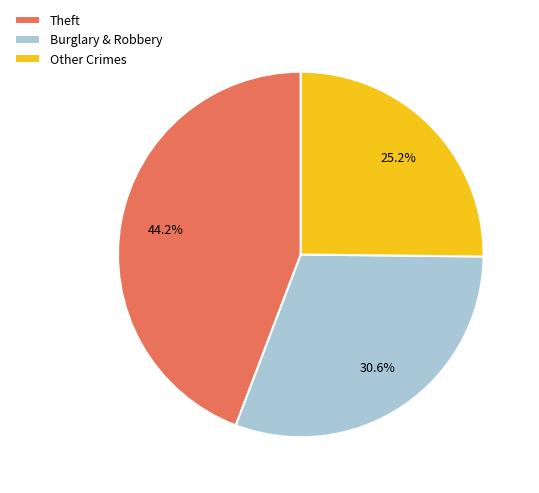

What is the largest slice in the pie chart?

Theft